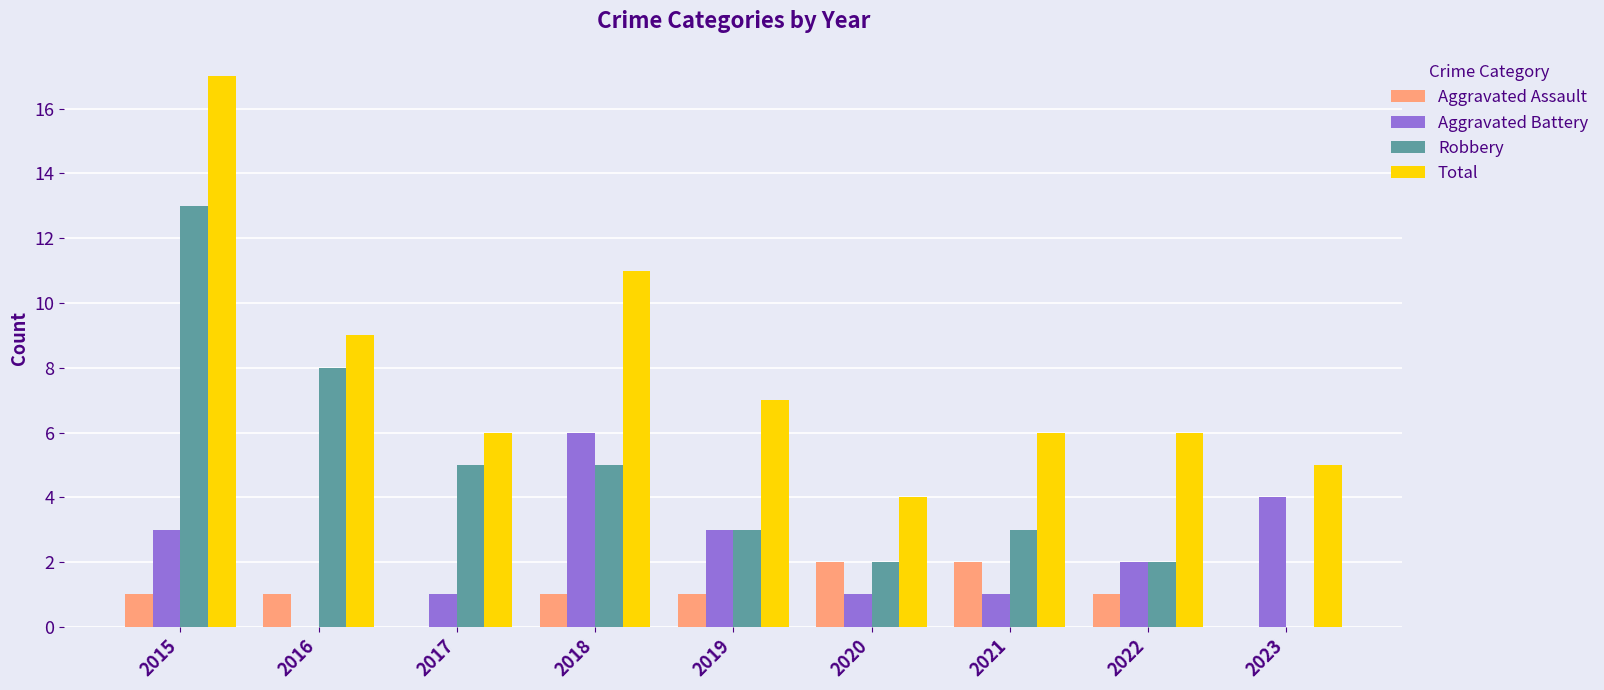

What is the difference between the Aggravated Battery values at 2018 and 2023?

2